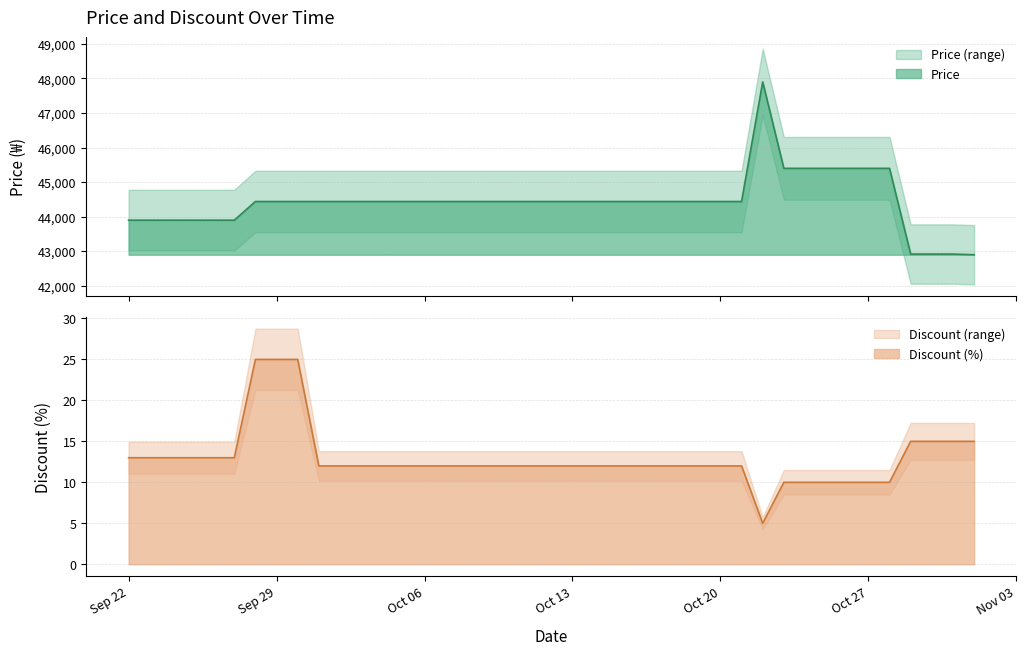

Which series has the largest total across all categories?

Price